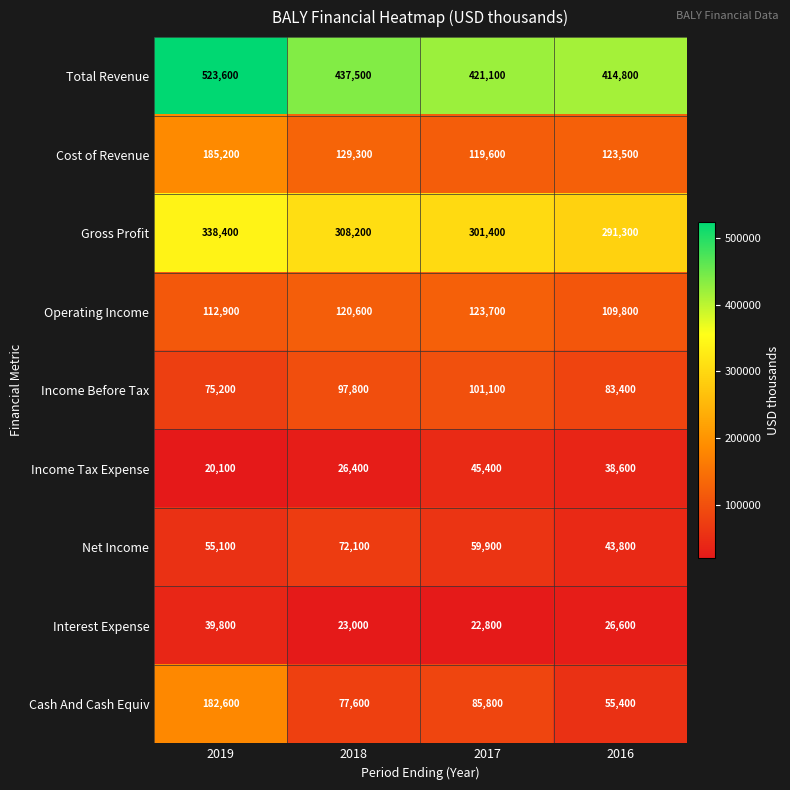

The Net Income series shows 59900 at 2017. True or false?

True